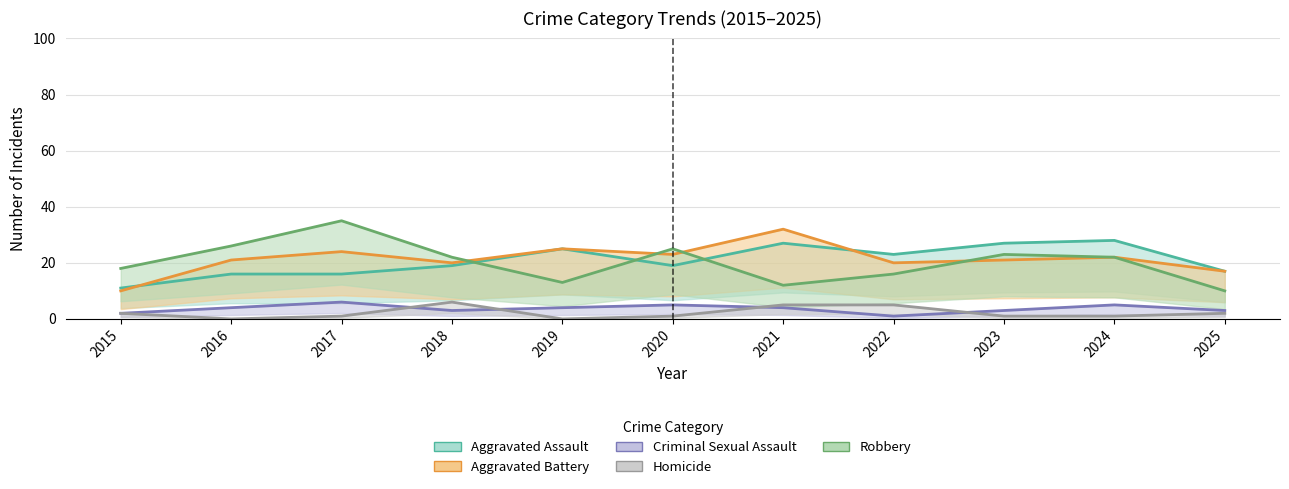

Which category has the lowest value across all series?

2016